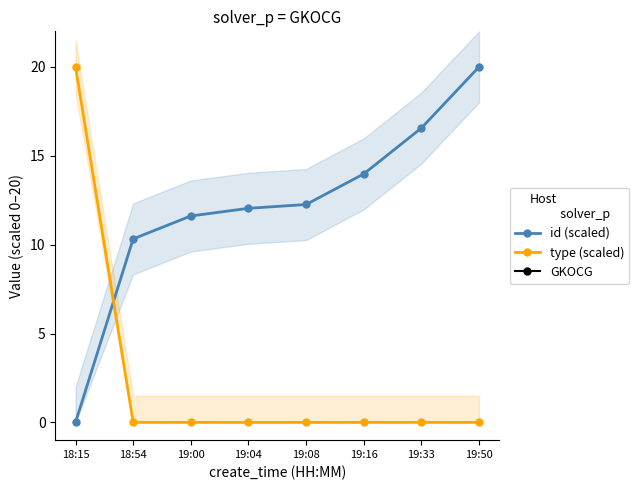

At which category does the chart reach its peak across all series?

19:50